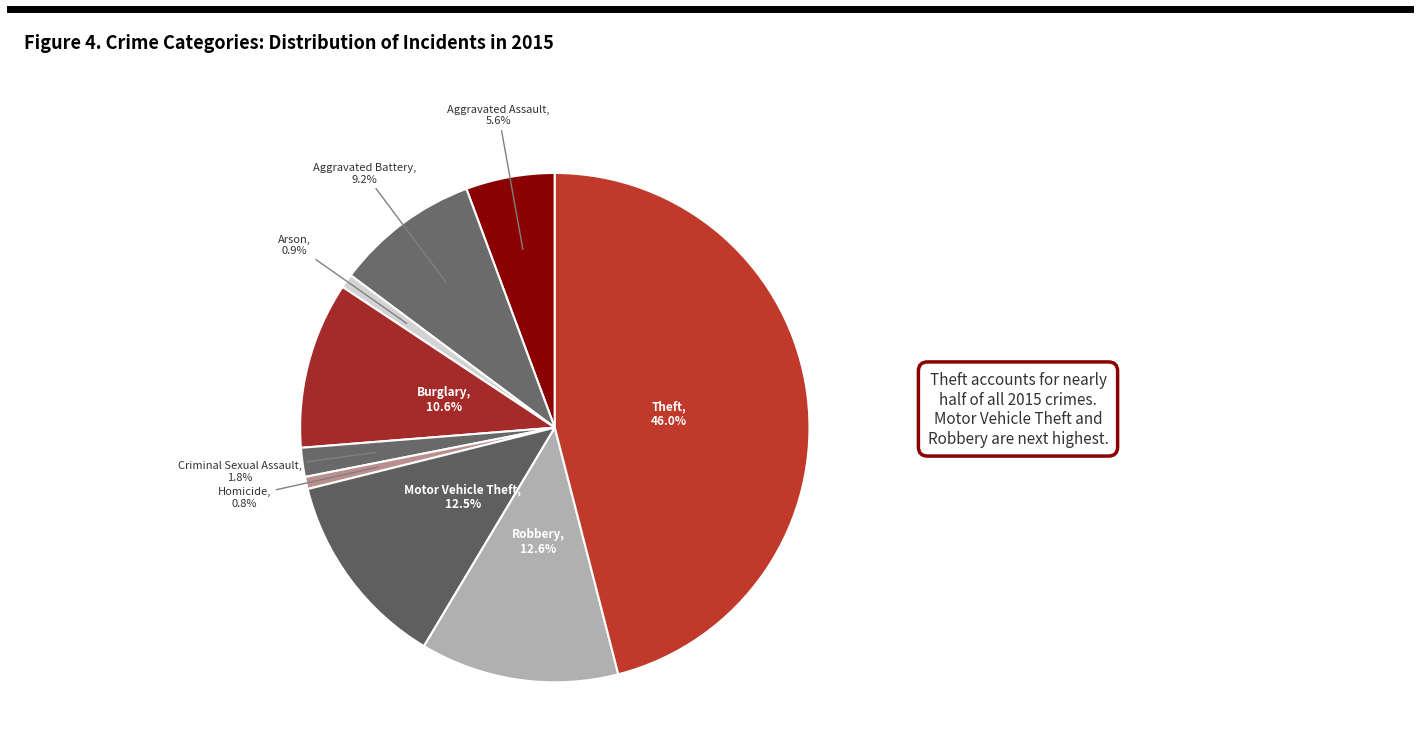

Is the sum of Arson and Criminal Sexual Assault greater than half?

No